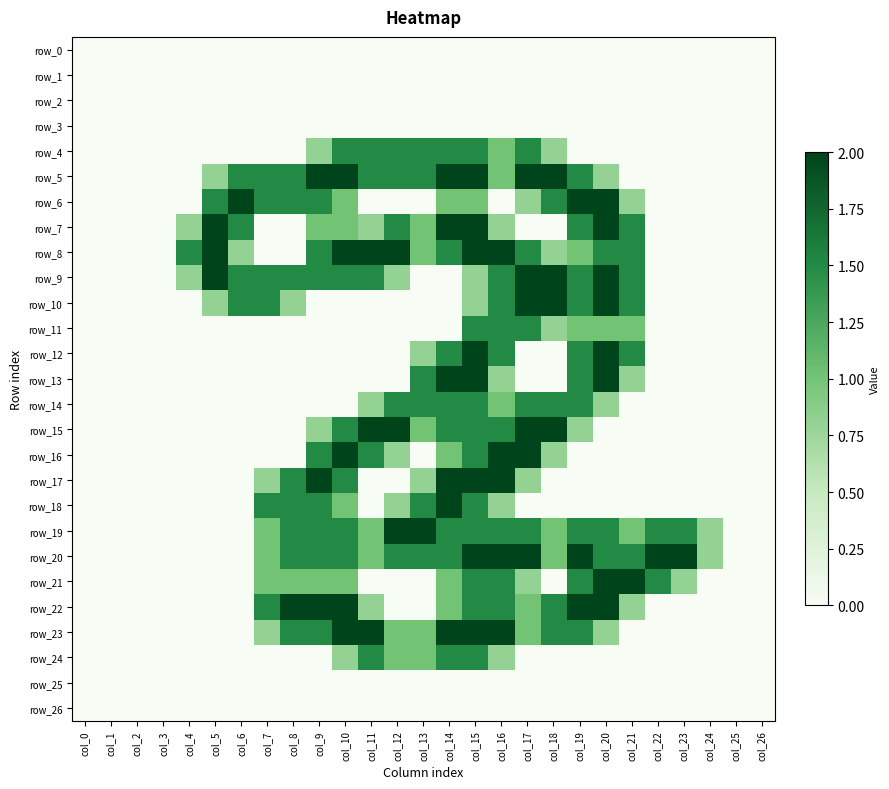

At which label does row_23 reach its minimum?

col_0